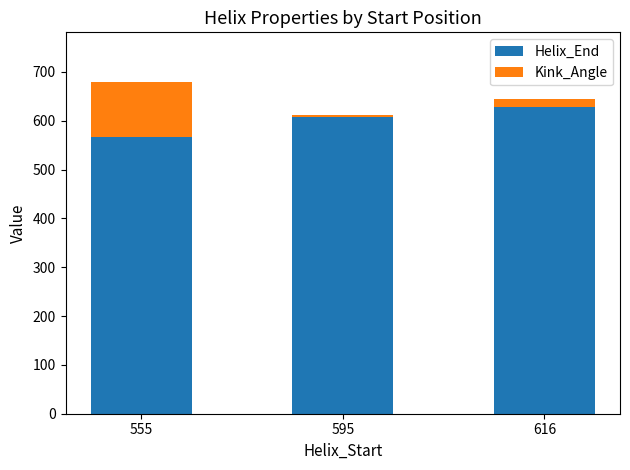

List the labels in order of Helix_End value, largest first.

616, 595, 555